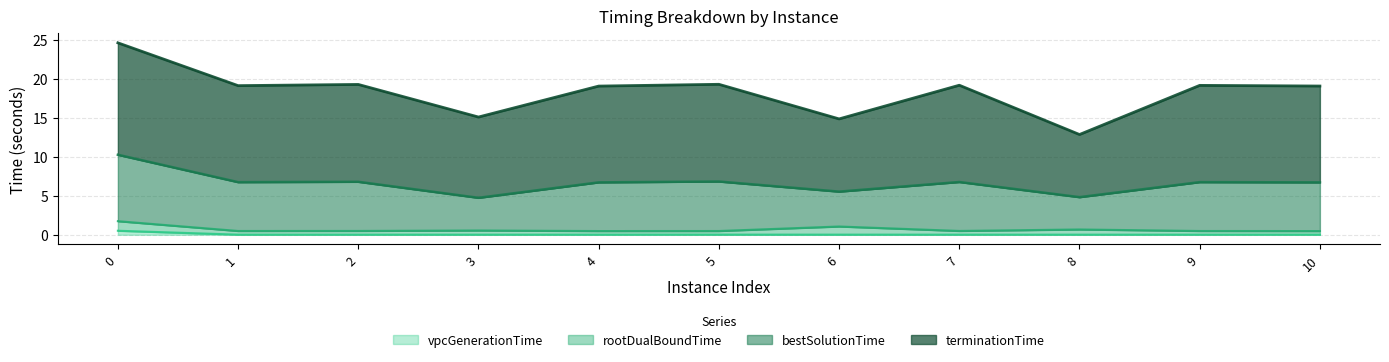

True or false: vpcGenerationTime has a value of 0.0 at 10.

True